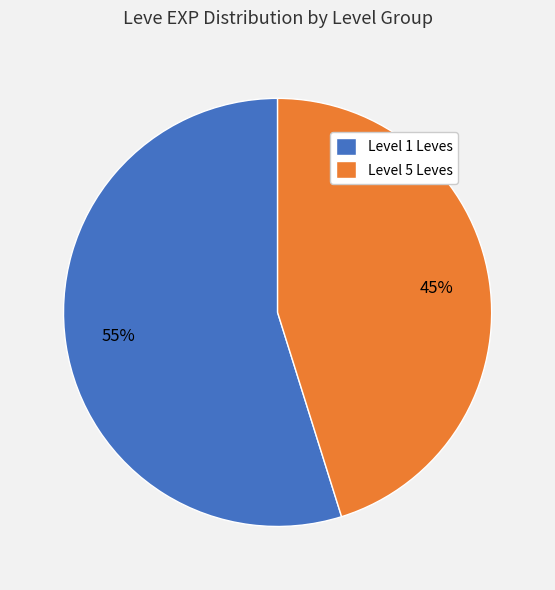

What is the majority slice?

Level 1 Leves